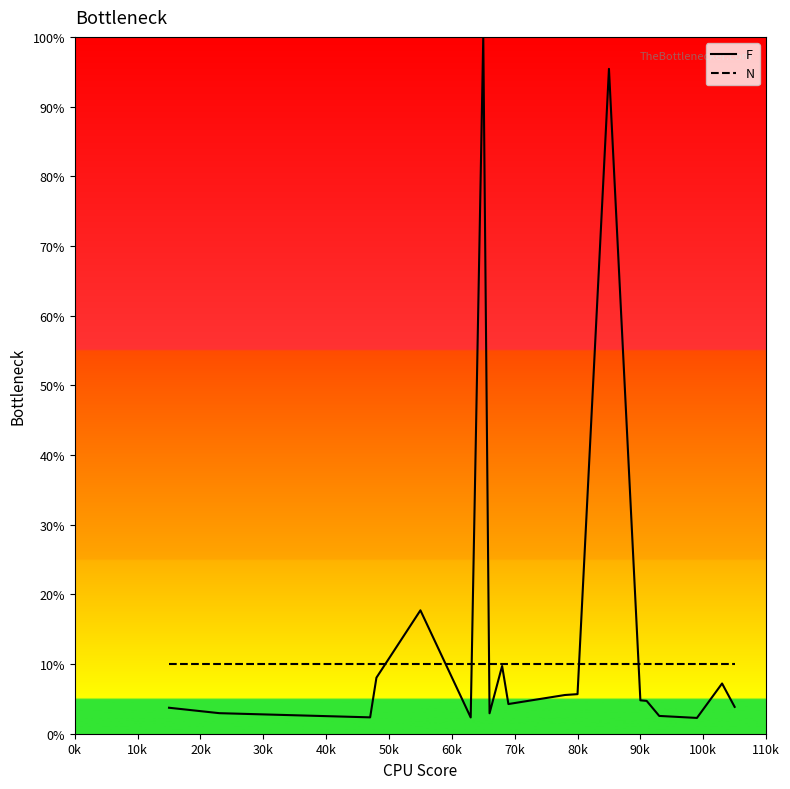

Which series has the largest range (max minus min)?

F